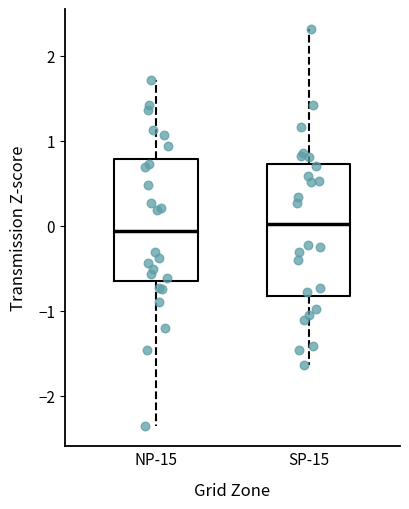

Reading left to right, read every box against the y-axis: the position of its median line, the range the box covers, and the ends of its whiskers. The values are not printed on the chart, so give them approximately, as read against the axis.

NP-15: median -0.1, box -0.6 to 0.8, whiskers -2.4 to 1.7
SP-15: median 0.0, box -0.8 to 0.7, whiskers -1.6 to 2.3